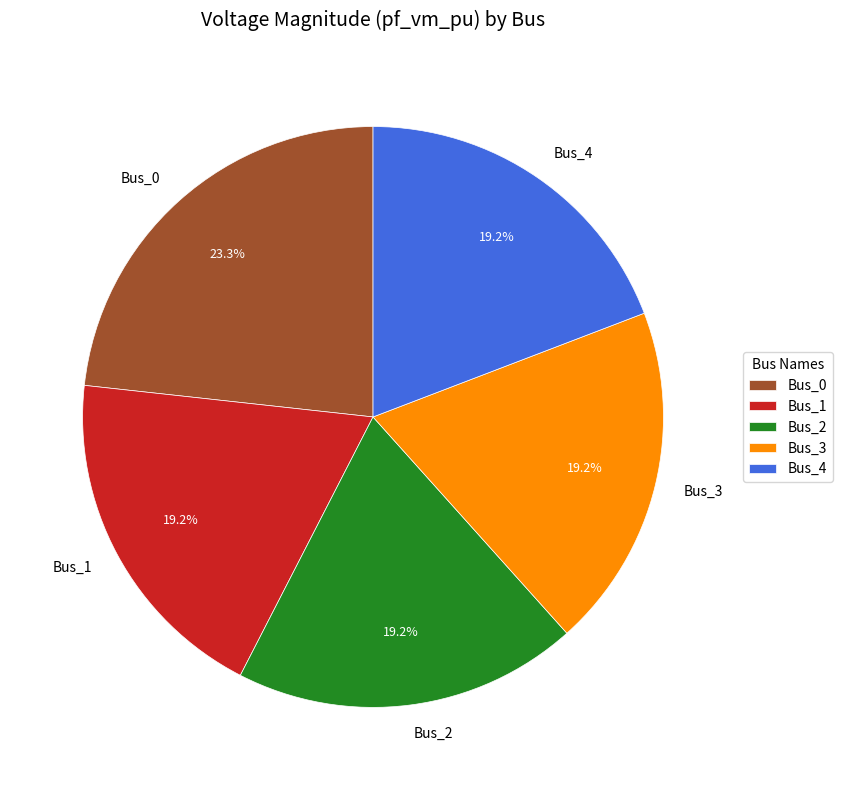

How much of the chart is everything except Bus_1?

80.8%